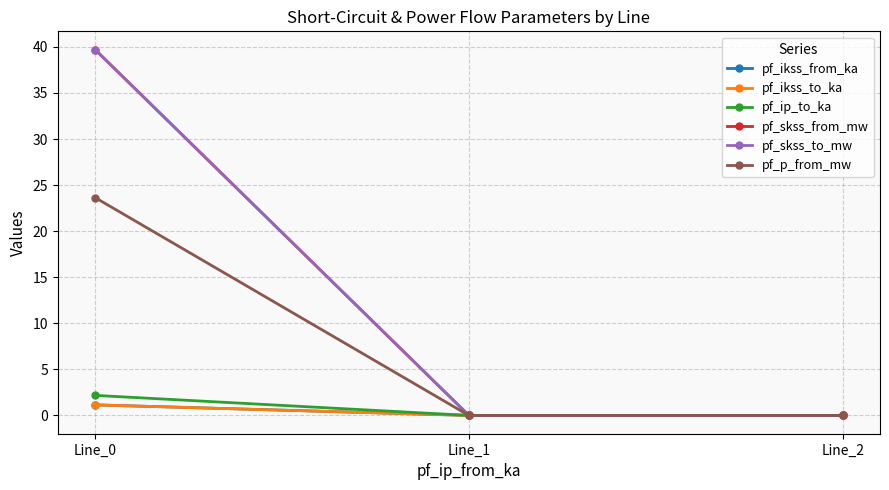

Is this an area chart (filled region under the line)?

No